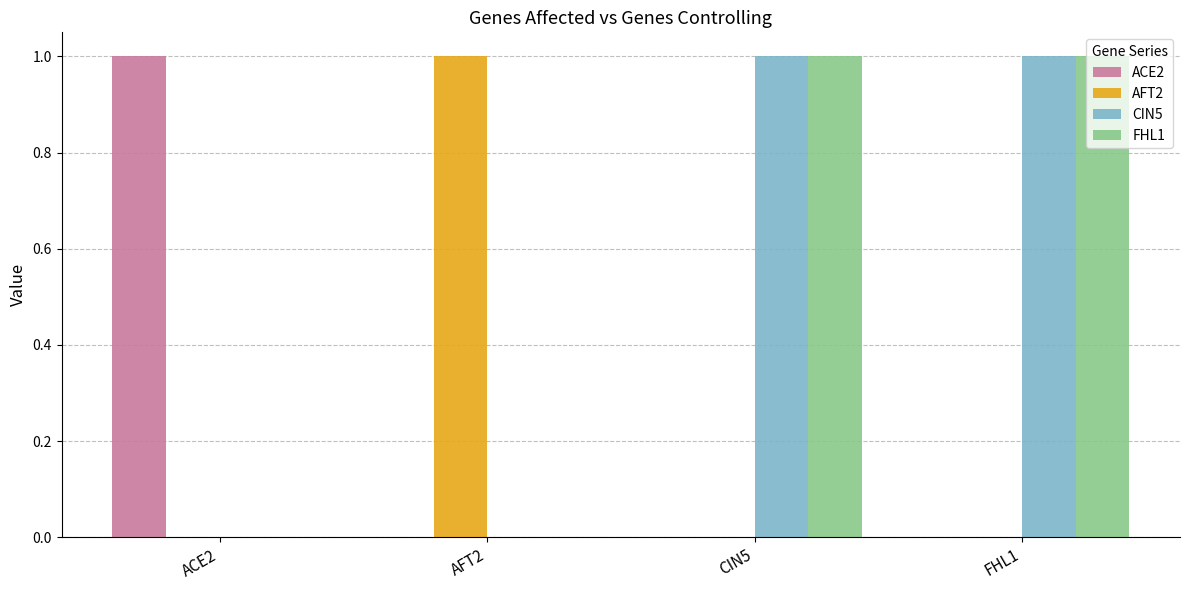

Which category has the highest value in the ACE2 series?

ACE2